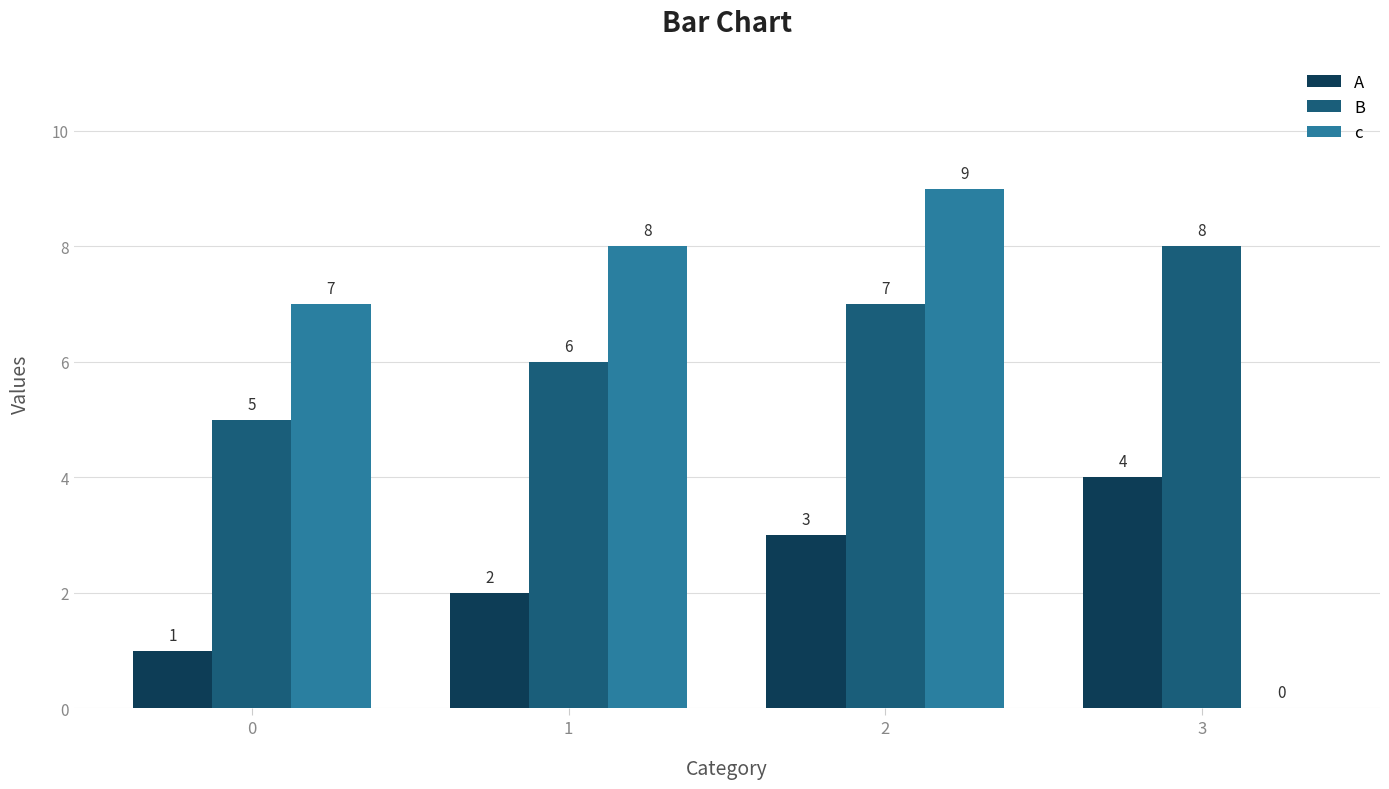

Is the value of A at 2 greater than the value of c at 1?

No